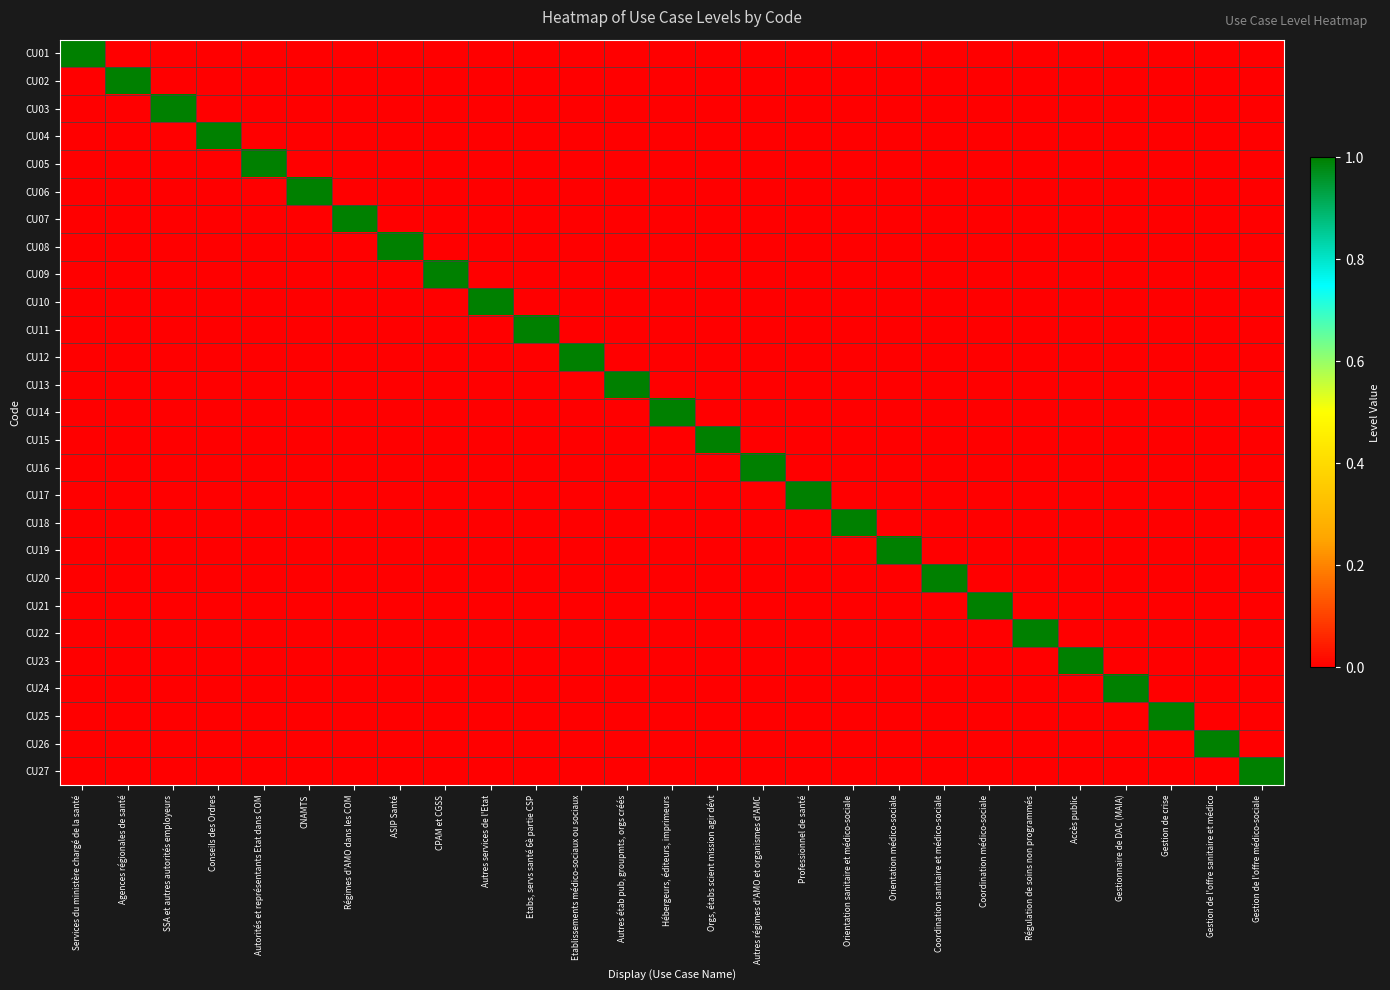

Which series has the largest range (max minus min)?

CU01